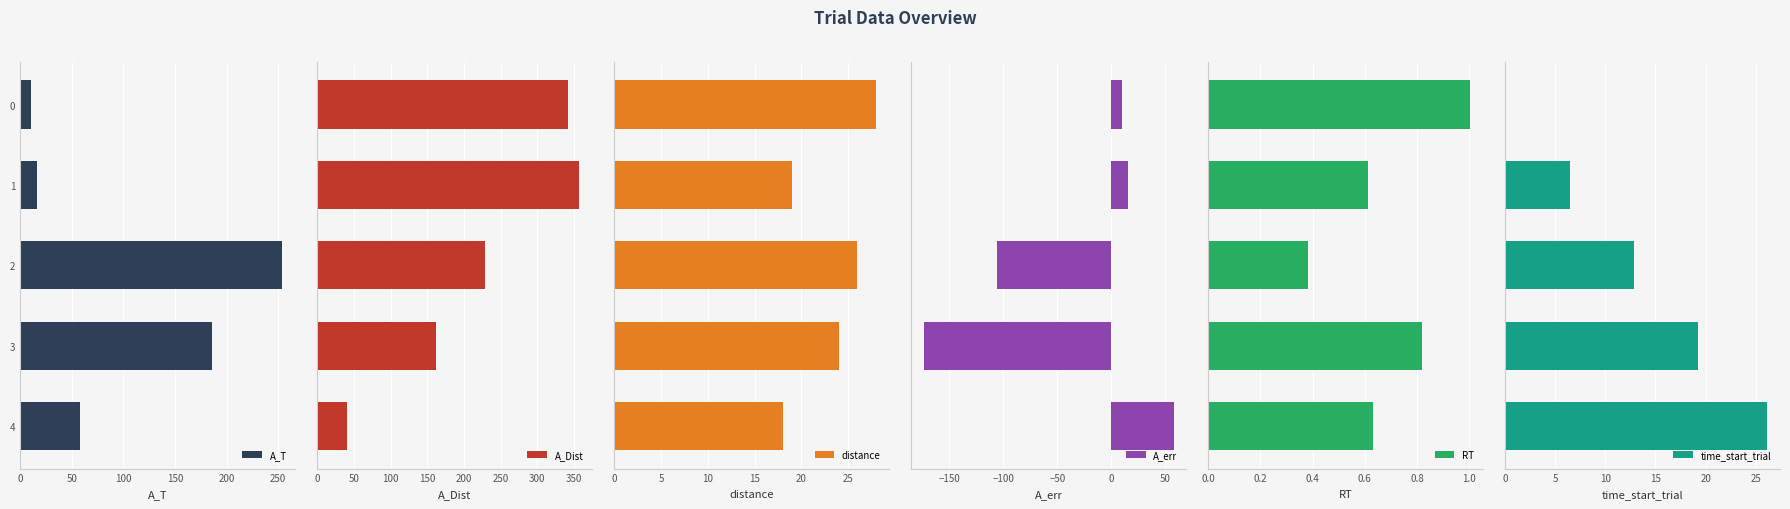

What is the sum of all RT values?

3.4